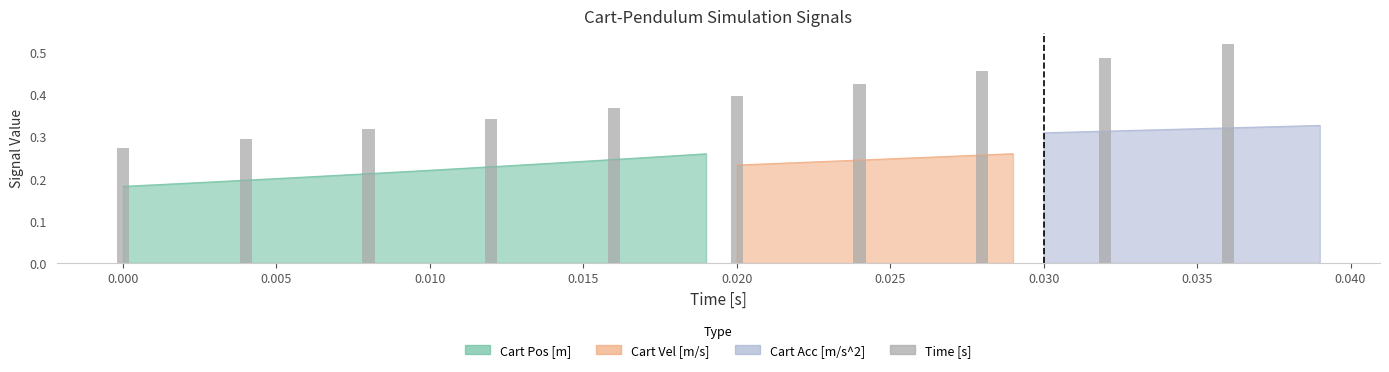

What is the difference between the values at 0.020 and 0.005?

0.1